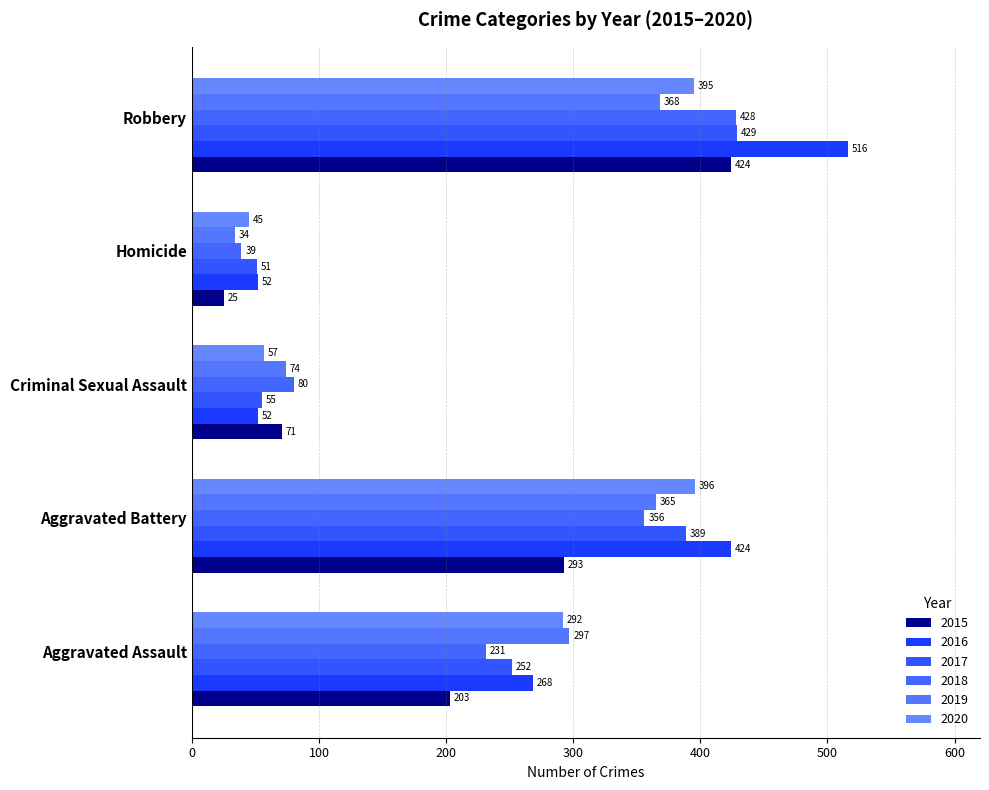

Which category has the highest value across all series?

Robbery